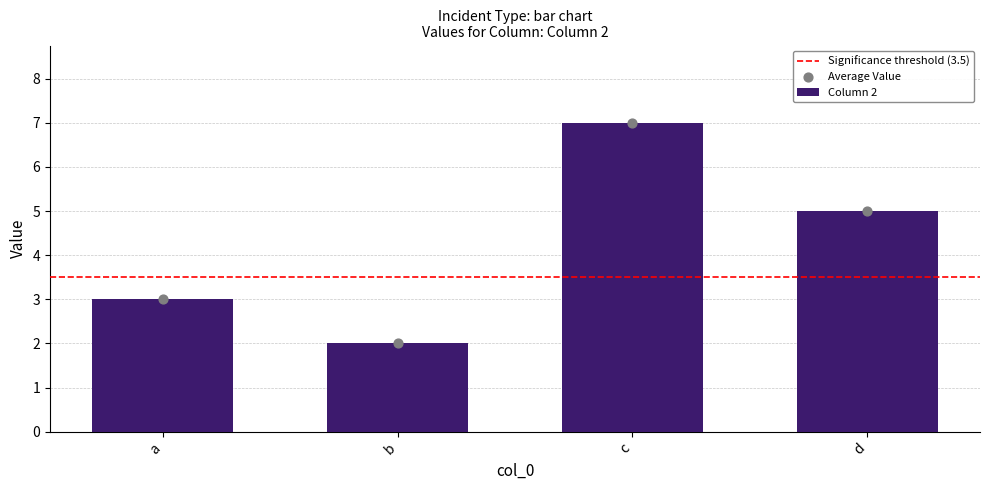

What is the change in value from c to d?

-2